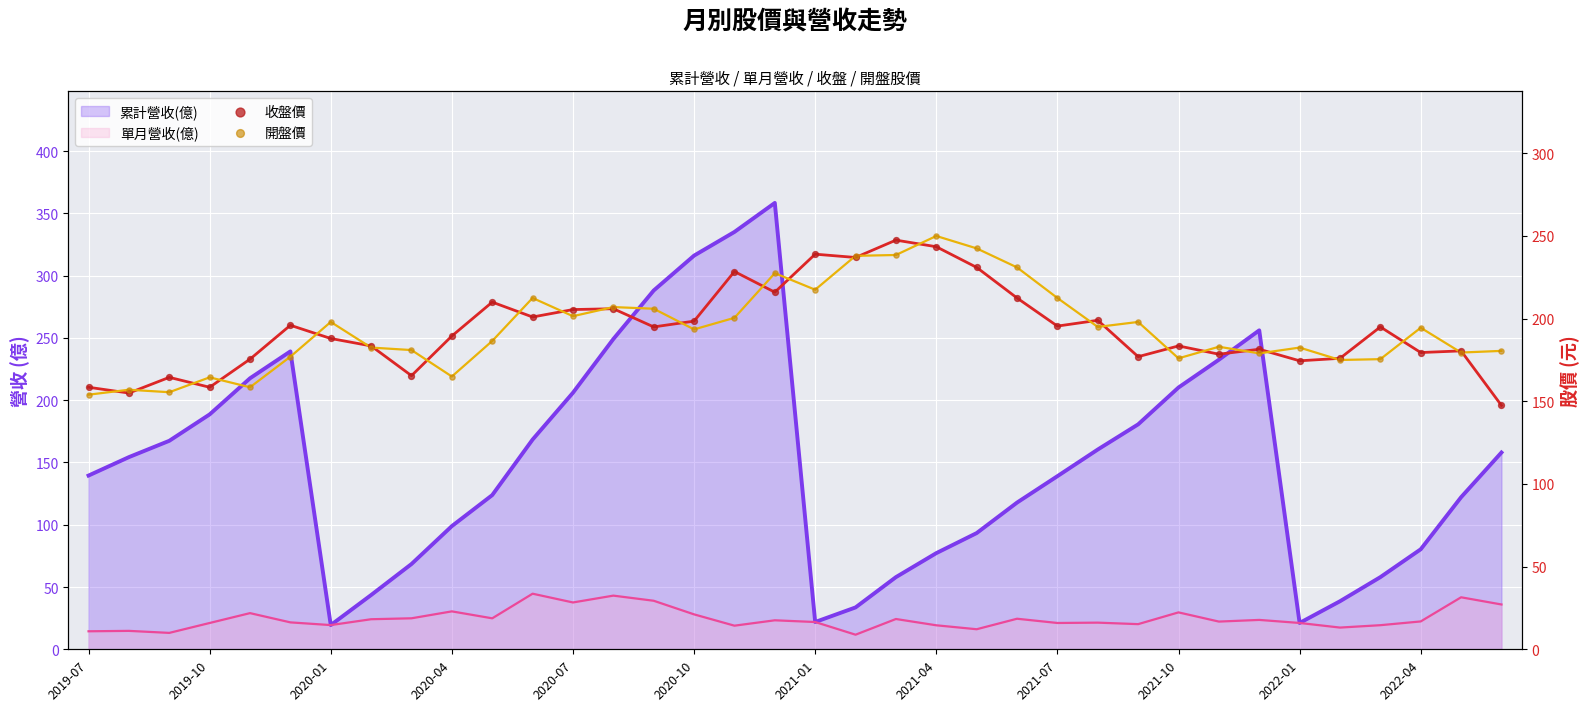

At how many categories does at least one series exceed 235?

5